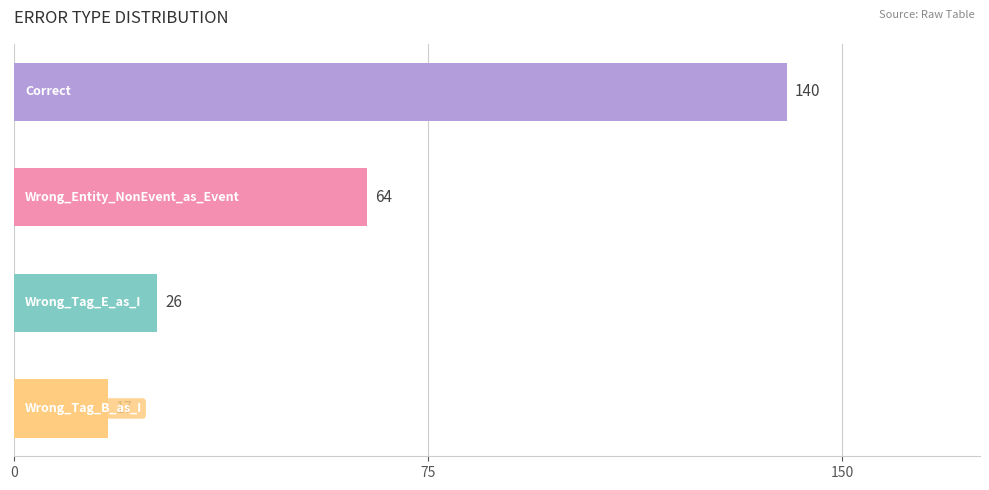

Does the chart contain any negative values?

No